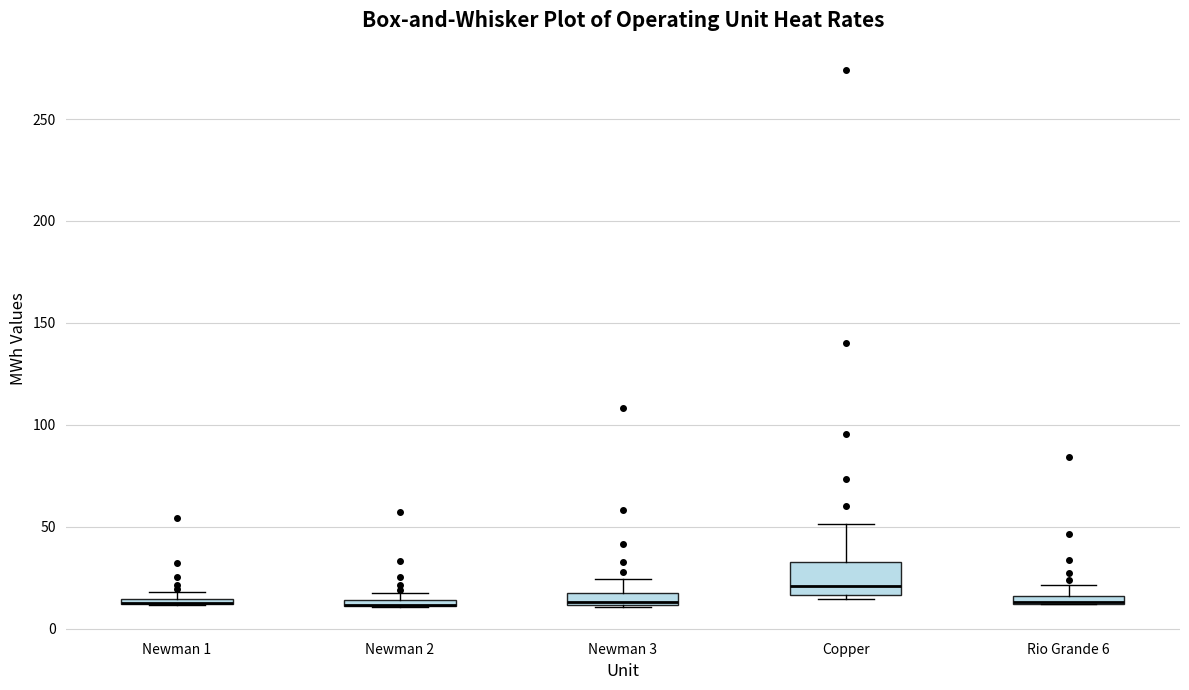

Comparing the boxes themselves (not the whiskers), which one is the tallest?

Copper